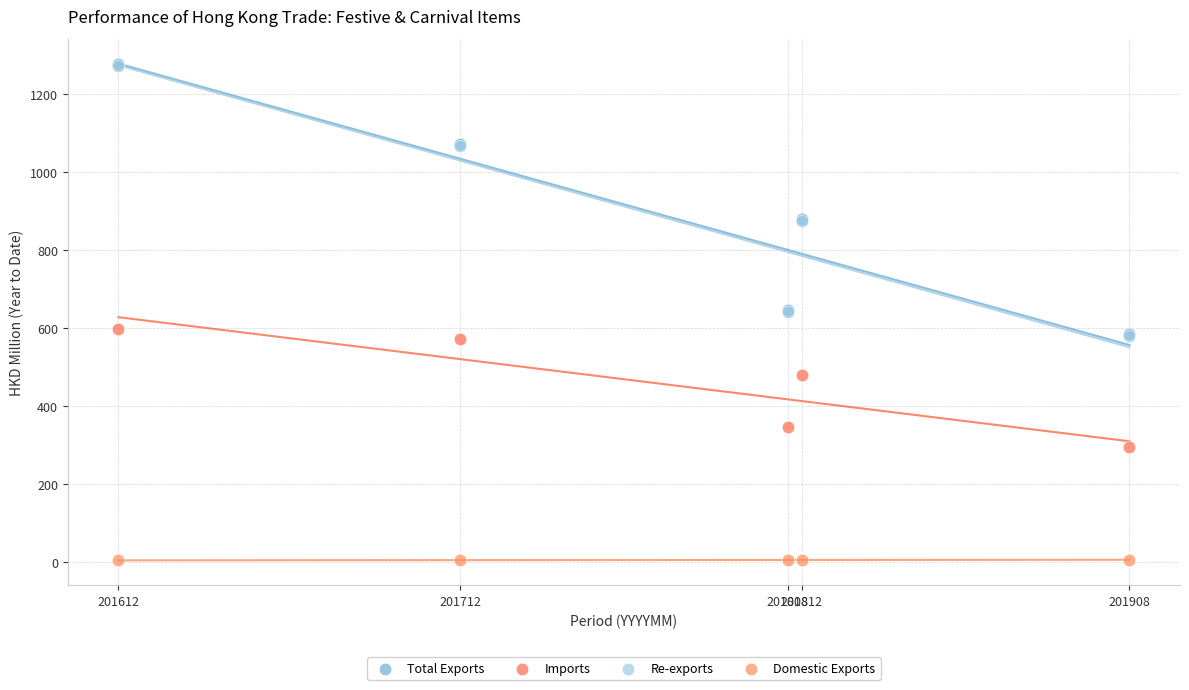

Which series reaches the minimum Y coordinate?

Domestic Exports